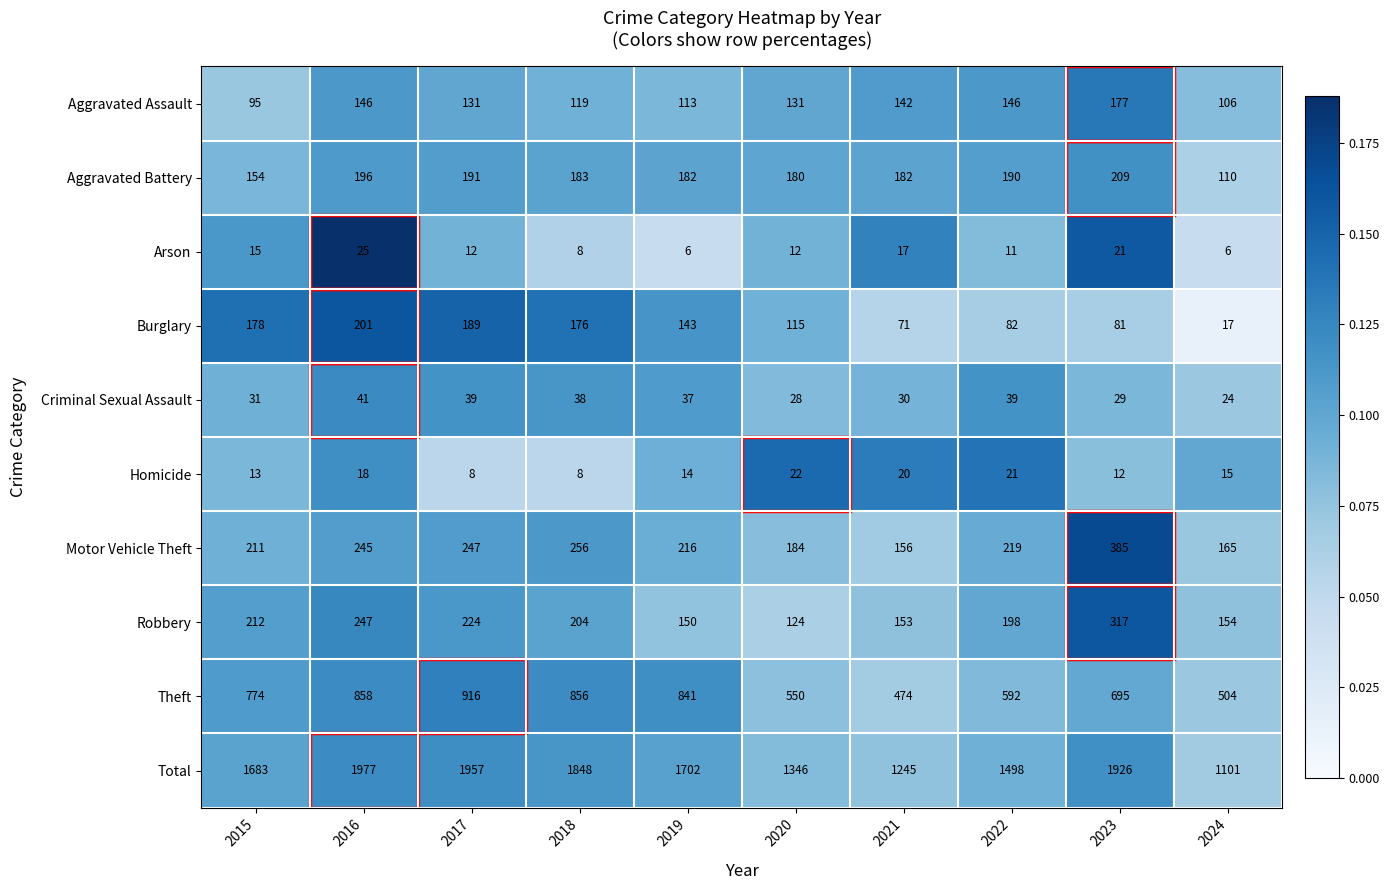

What is the maximum value shown in the chart?

1977